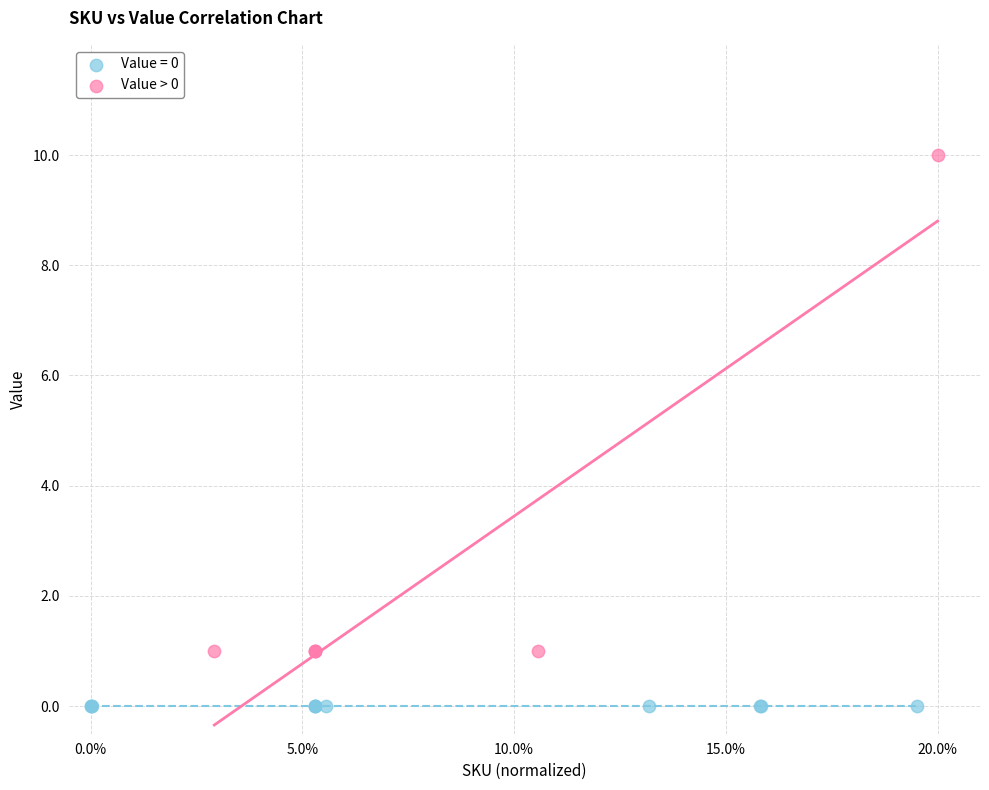

Which series contains the lowest Y value?

Value = 0